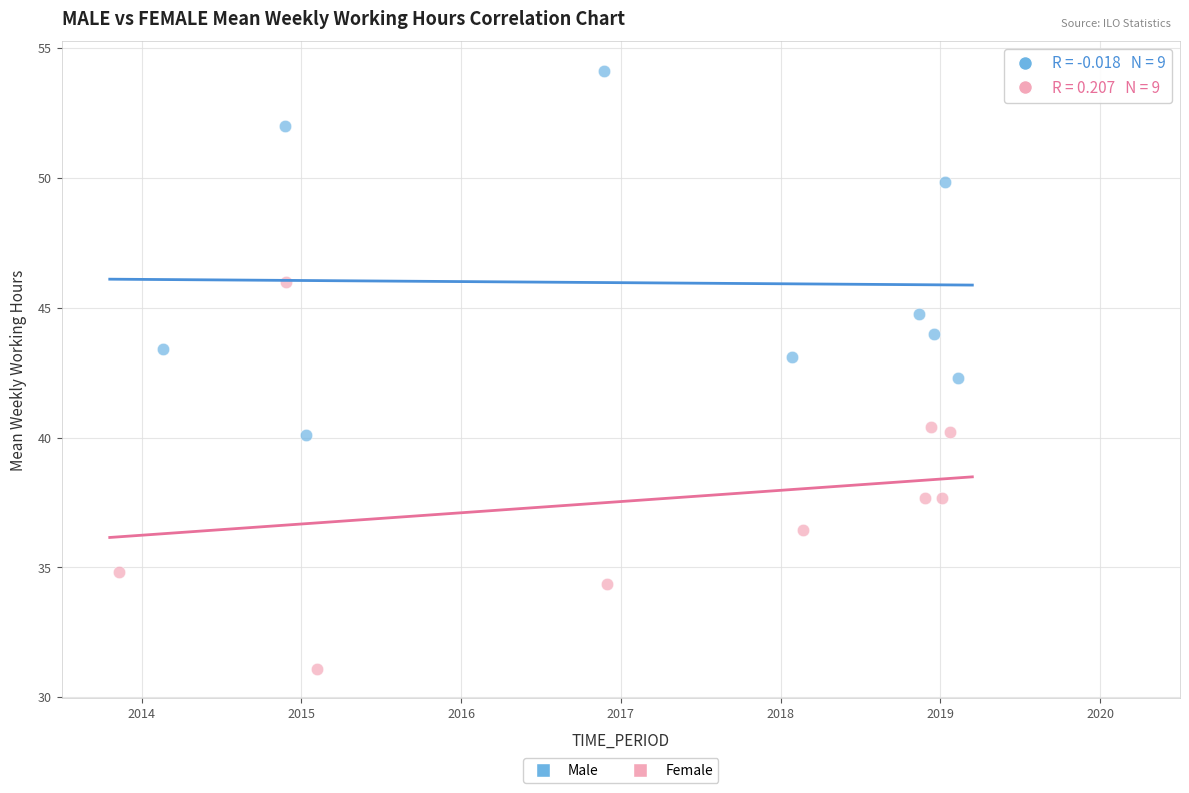

Which series reaches the minimum Y coordinate?

Female